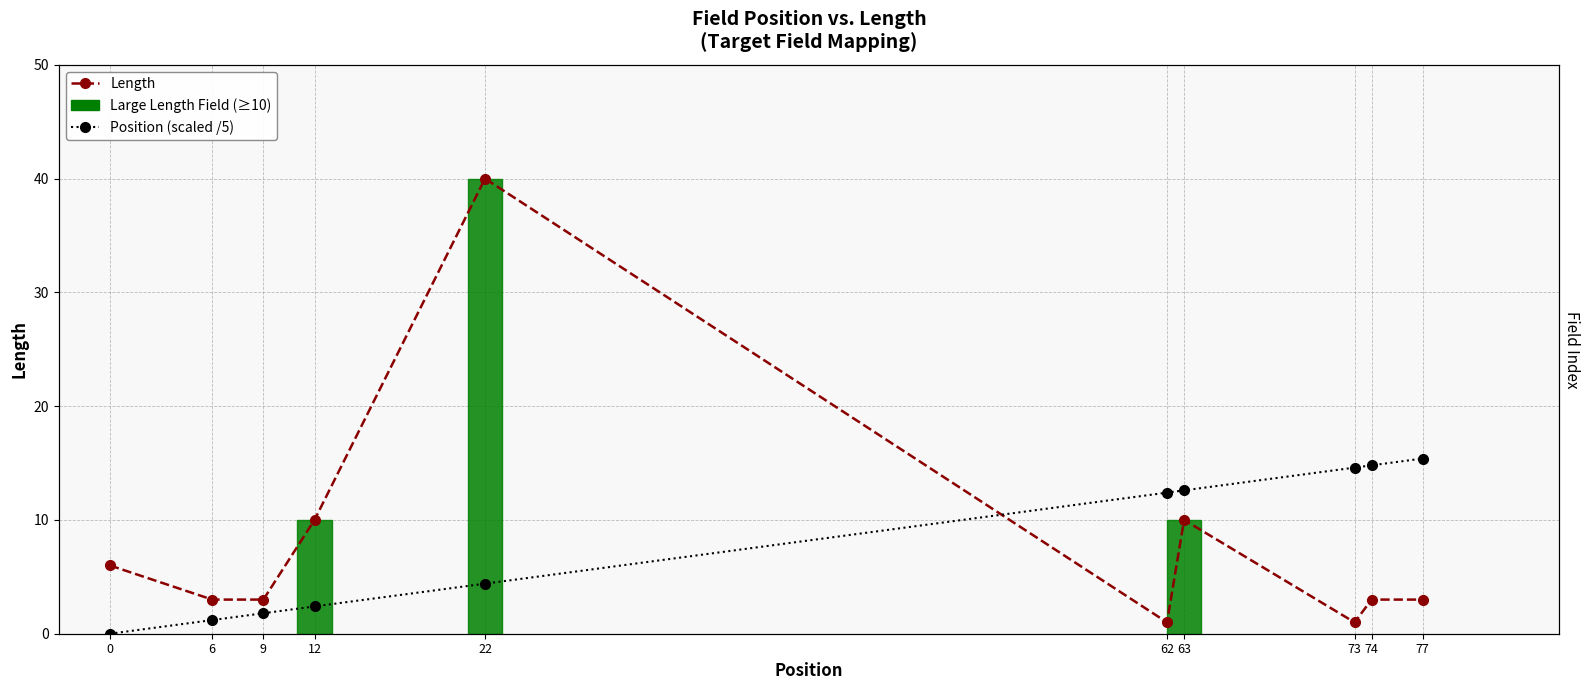

The Position (scaled /5) series shows 1.8 at 9. True or false?

True